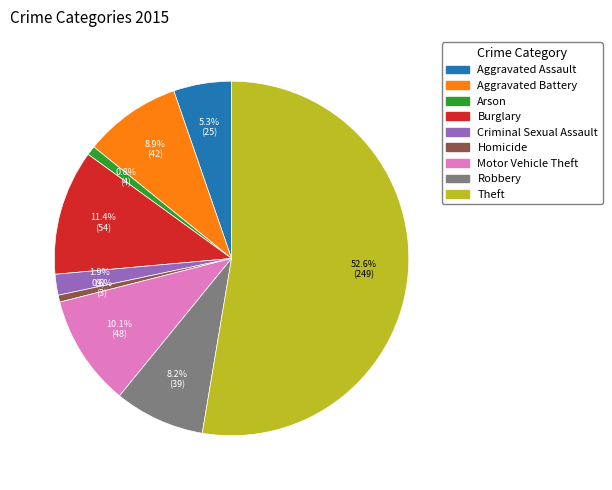

What is the ratio of the value at Burglary to the value at Homicide?

18.0